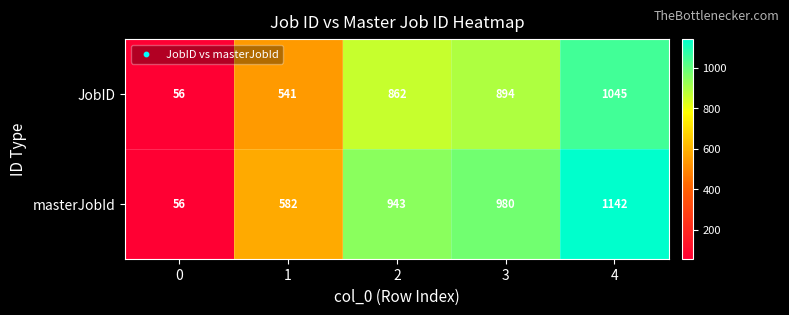

What is the sum of the masterJobId values at 0 and 2?

999